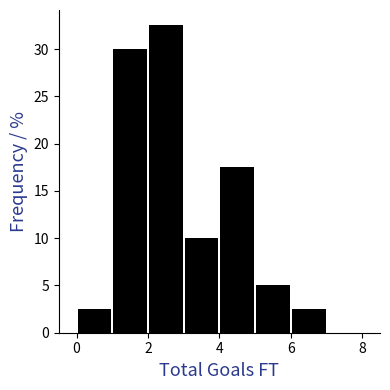

Which range on the x-axis has the tallest bar?

2 to 3